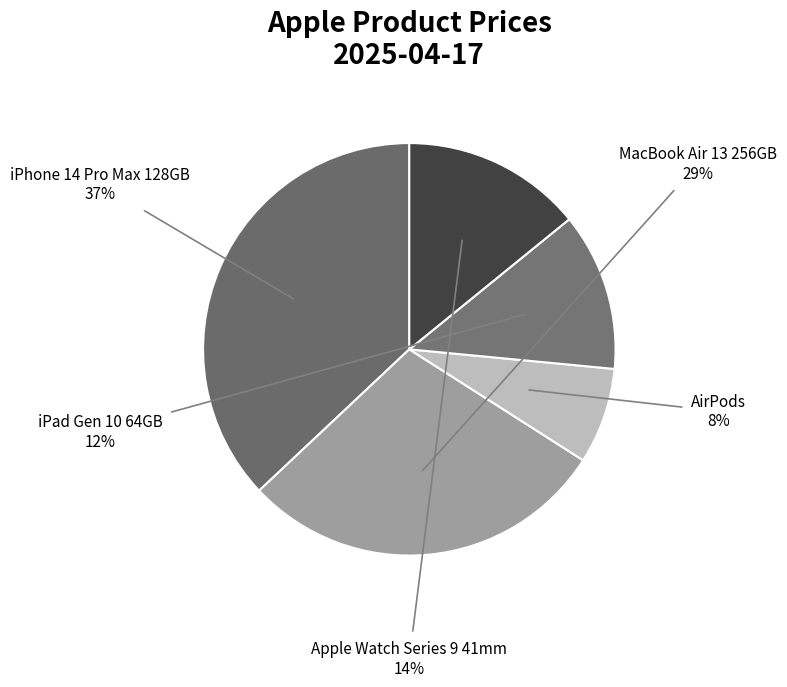

To the nearest percent, what is the difference between the largest and smallest slice percentages?

29%